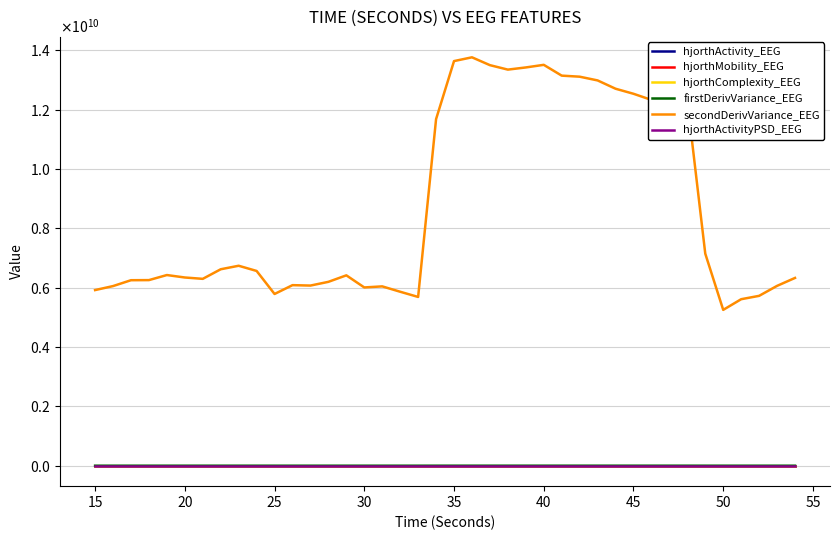

What are all the series names shown in the legend?

hjorthActivity_EEG, hjorthMobility_EEG, hjorthComplexity_EEG, firstDerivVariance_EEG, secondDerivVariance_EEG, hjorthActivityPSD_EEG